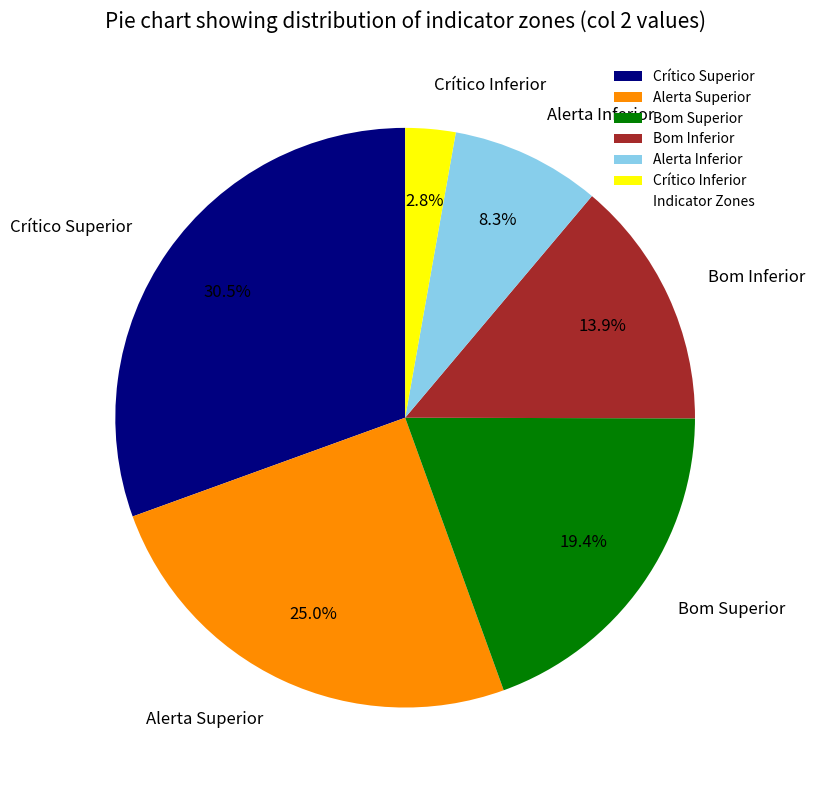

Is the sum of Alerta Superior and Alerta Inferior greater than half?

No